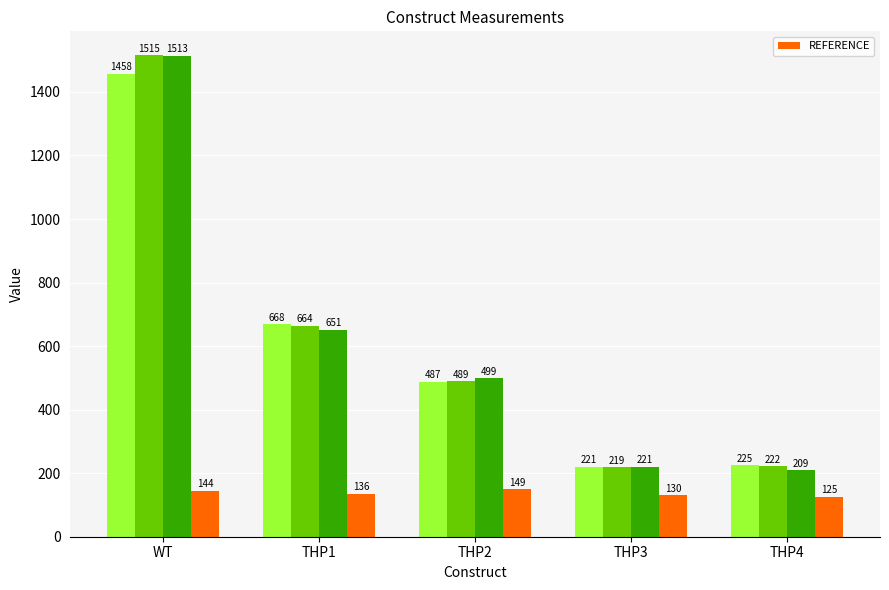

Reading right to left, transcribe all the data shown in this chart.

THP4=125	THP3=130	THP2=149	THP1=136	WT=144